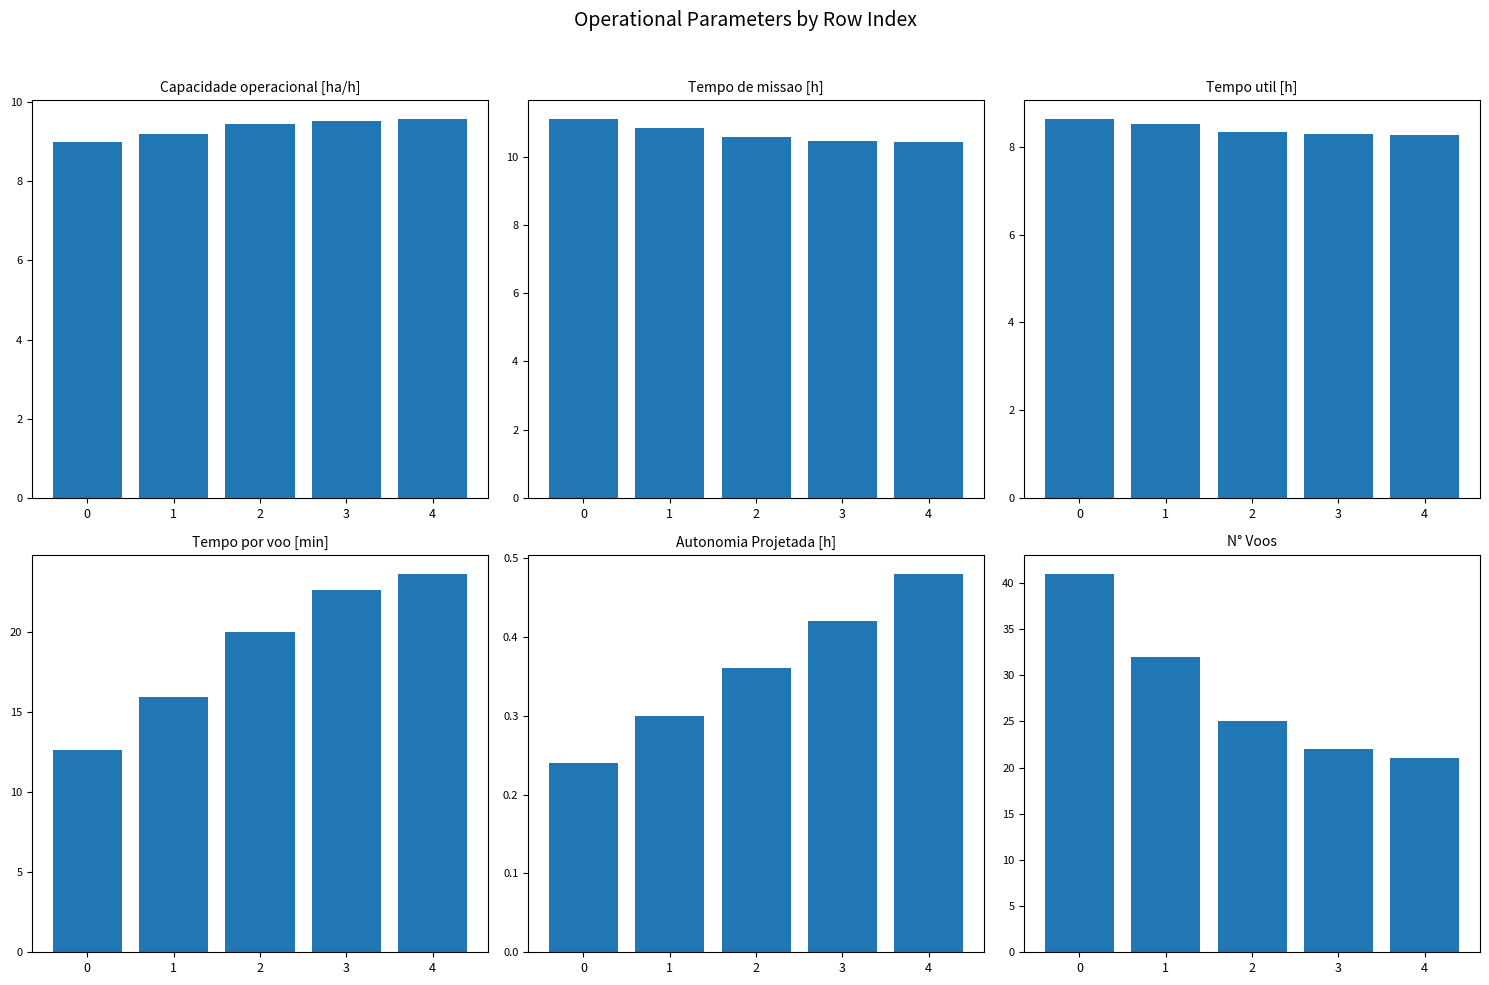

At how many categories does at least one series exceed 20?

5